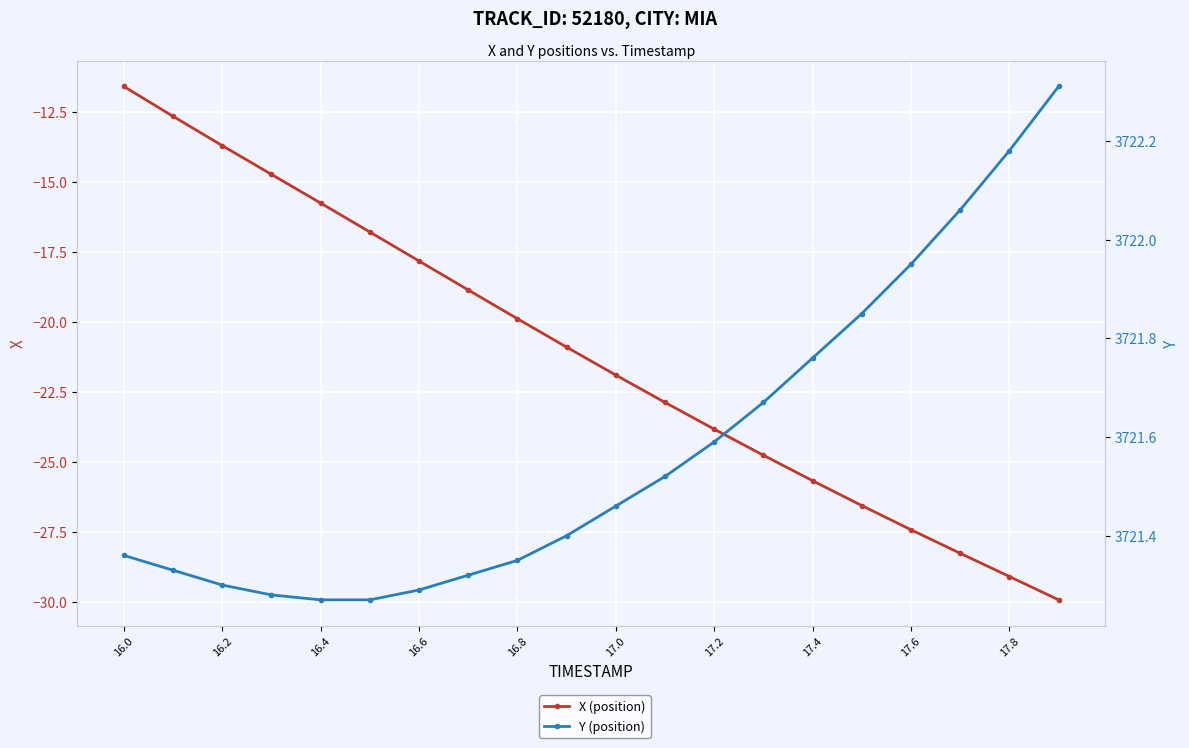

Does the chart display data point markers on the line(s)?

Yes